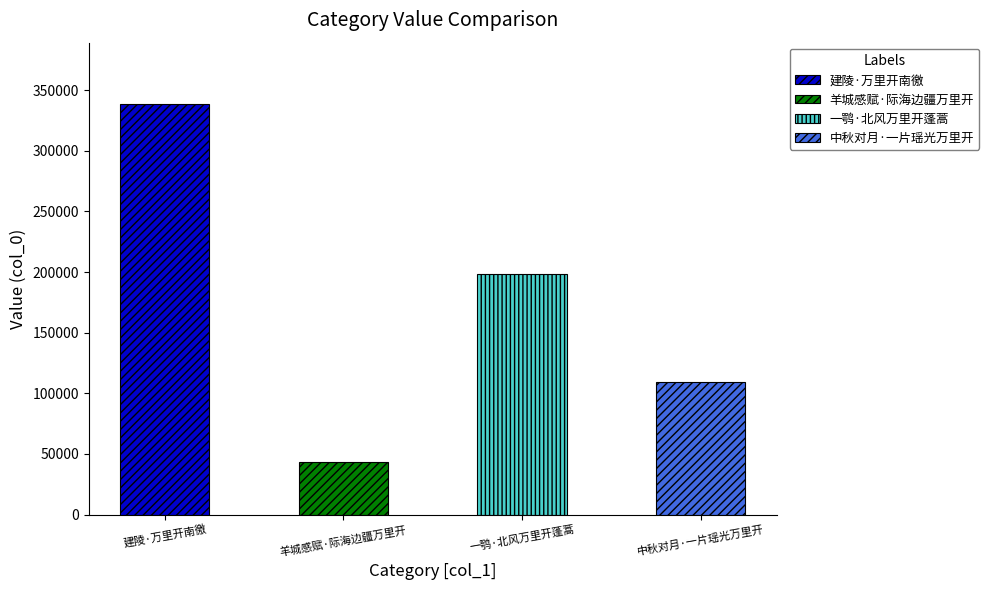

Between 一鹗·北风万里开蓬蒿 and 建陵·万里开南徼, which is larger?

建陵·万里开南徼